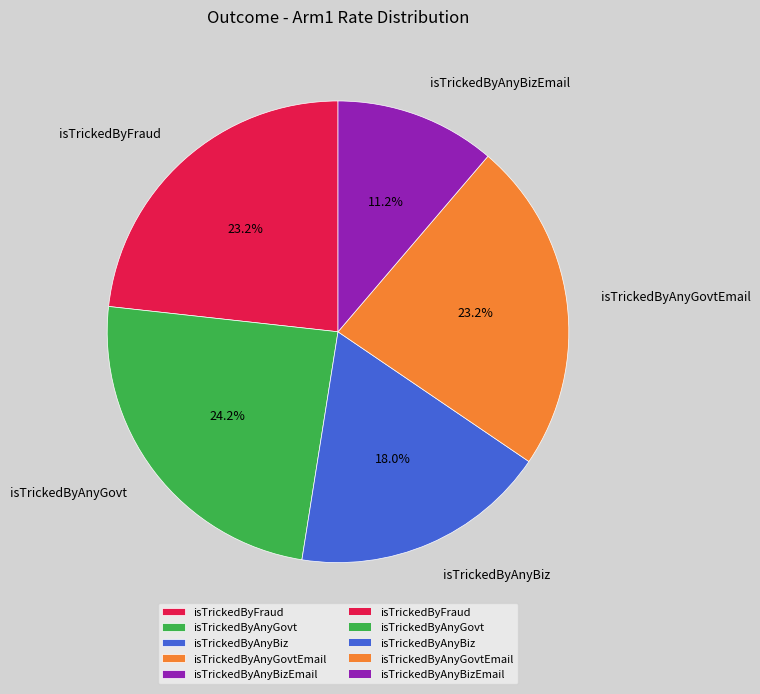

Does any single category account for the majority?

No